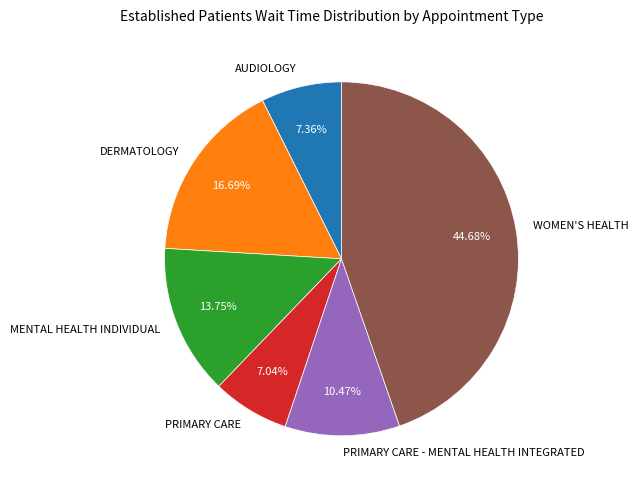

Which has a higher value, AUDIOLOGY or WOMEN'S HEALTH?

WOMEN'S HEALTH